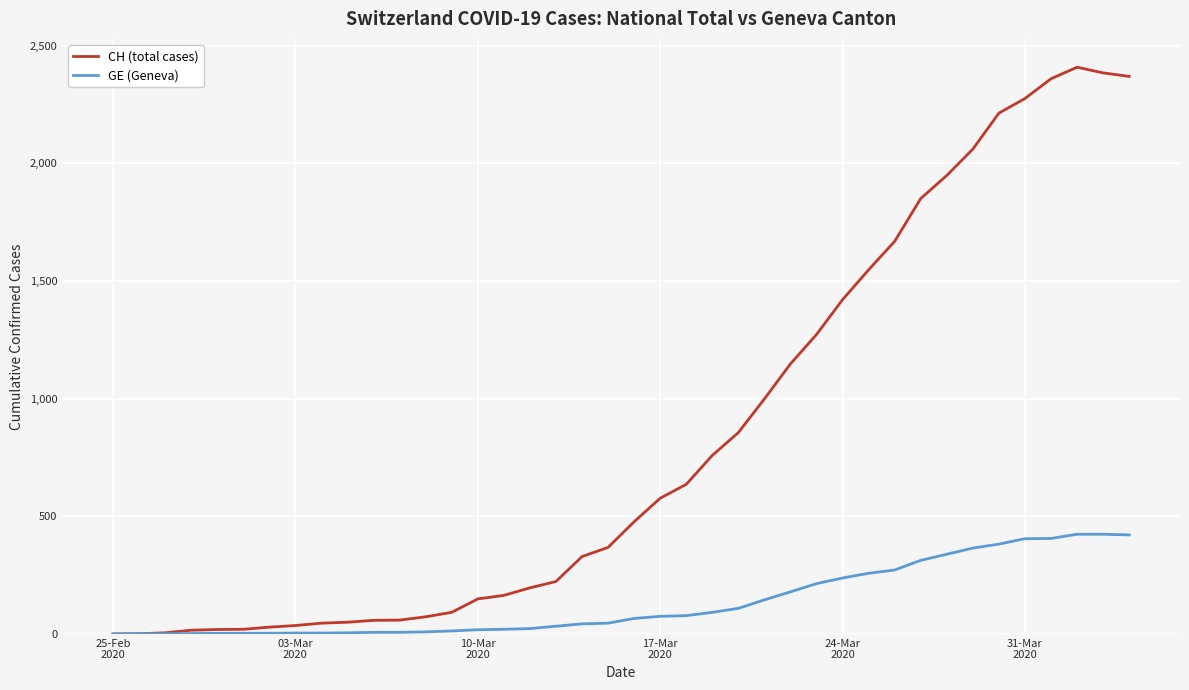

Is this an area chart (filled region under the line)?

No